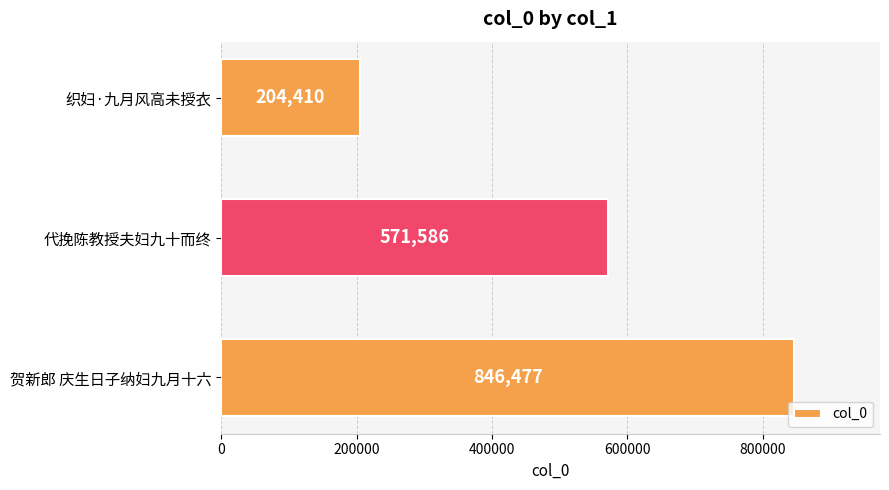

Does the chart contain any negative values?

No